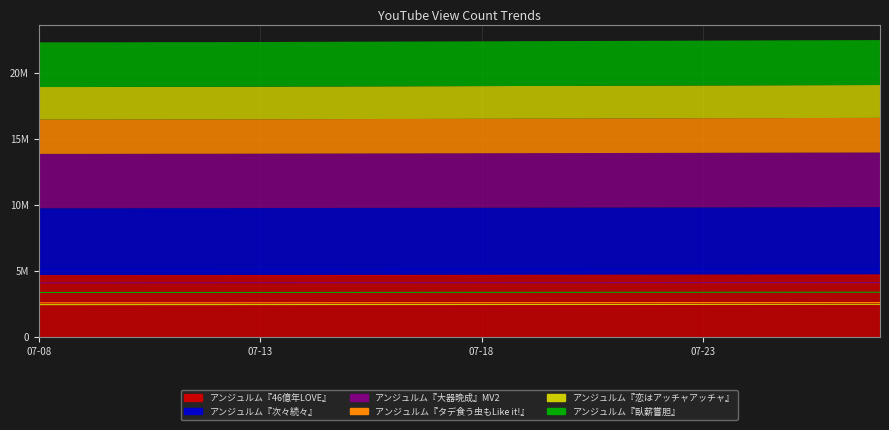

True or false: アンジュルム『恋はアッチャアッチャ』 has more than 2 points higher than both neighbors.

False